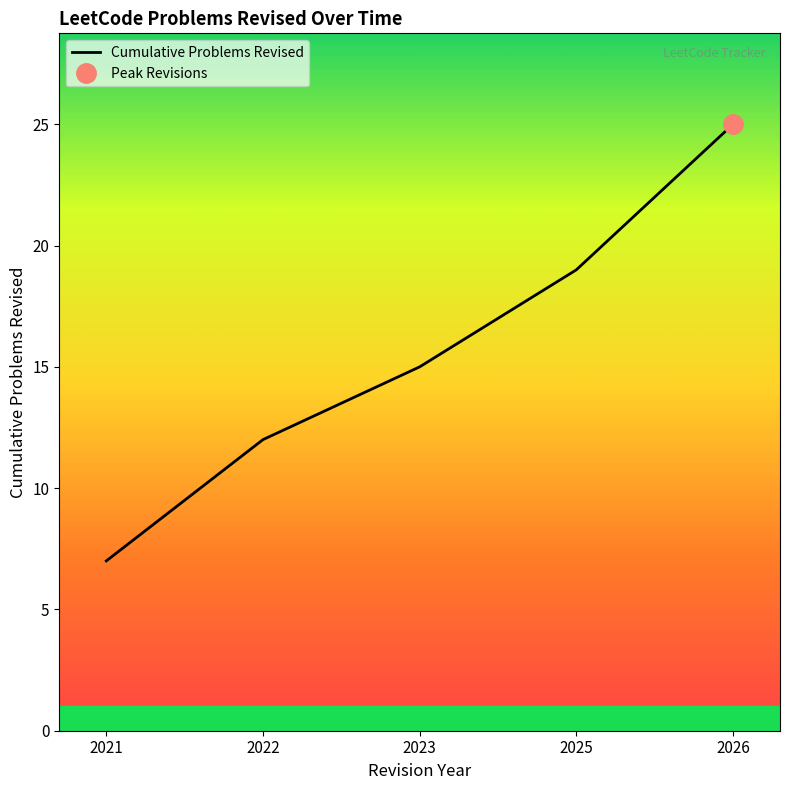

At which category does the chart reach its minimum across all series?

2021